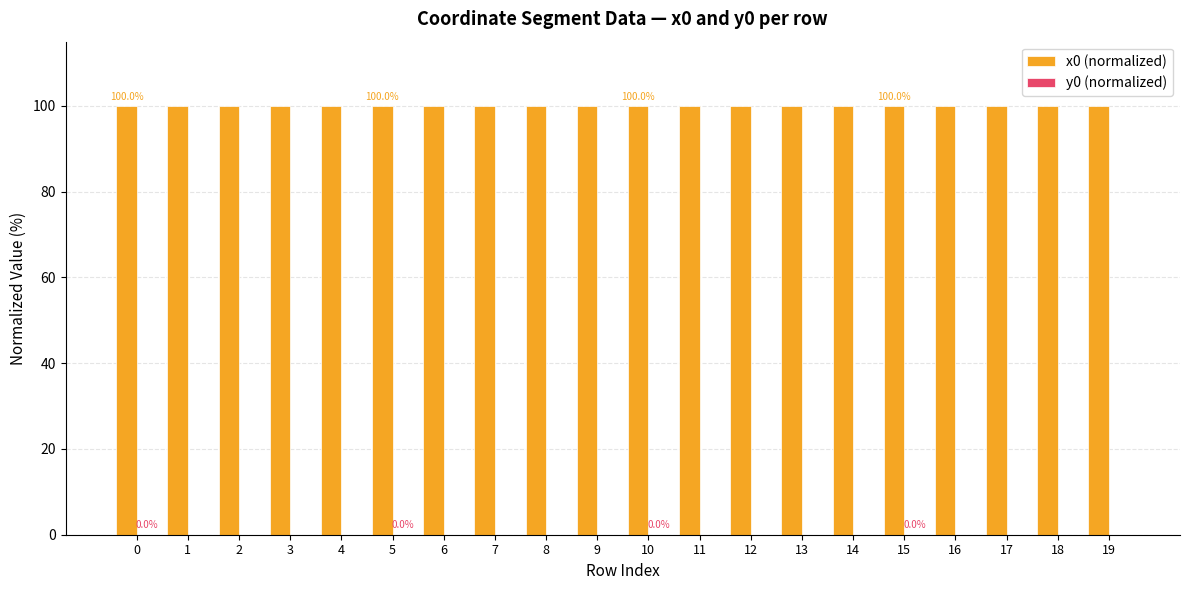

How many series are shown in this chart?

2